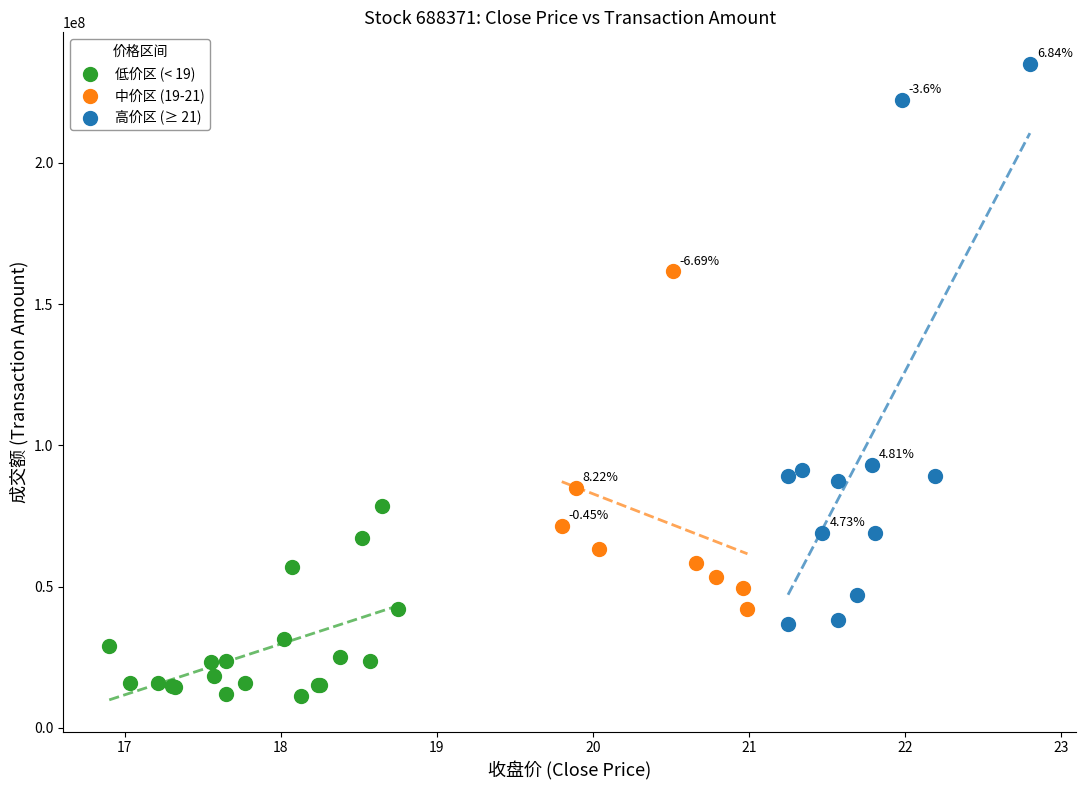

Which series contains the highest Y value?

高价区 (≥ 21)